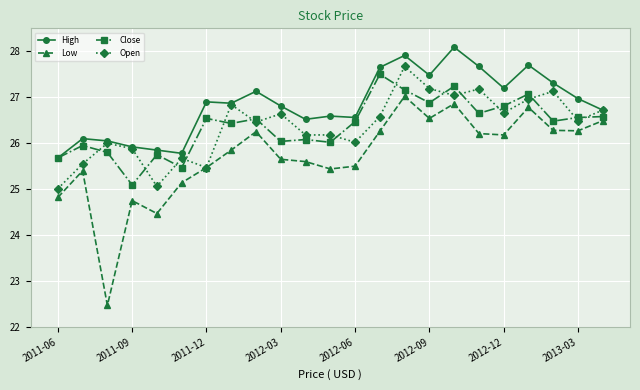

True or false: Open and Close intersect in this chart.

True